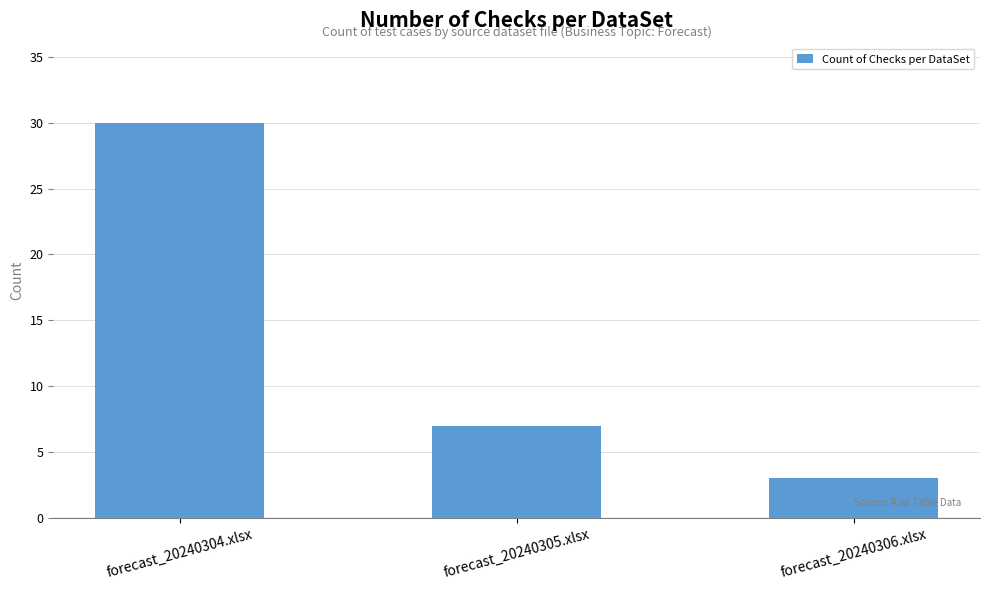

Which label corresponds to the largest value in the chart?

forecast_20240304.xlsx